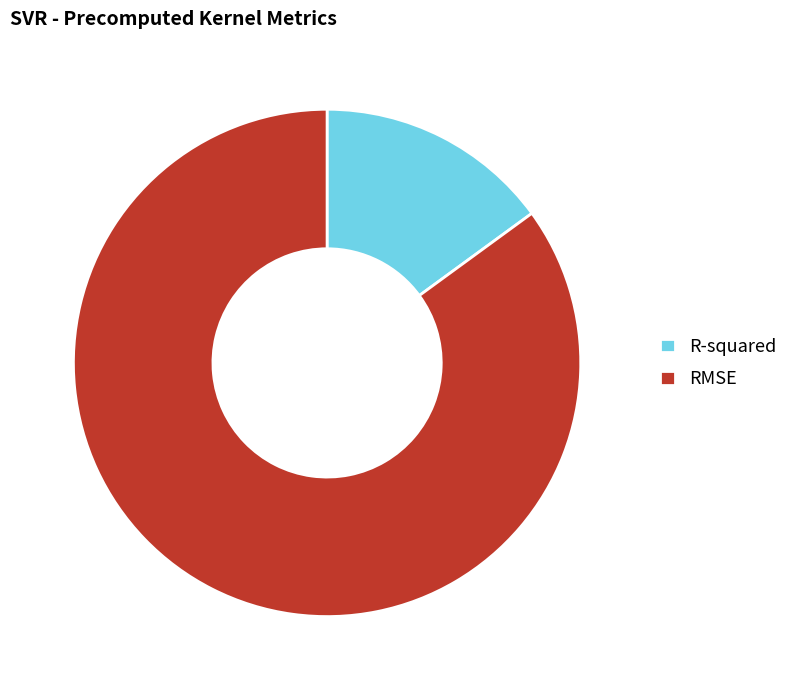

What is the ratio of the value at R-squared to the value at RMSE?

0.2